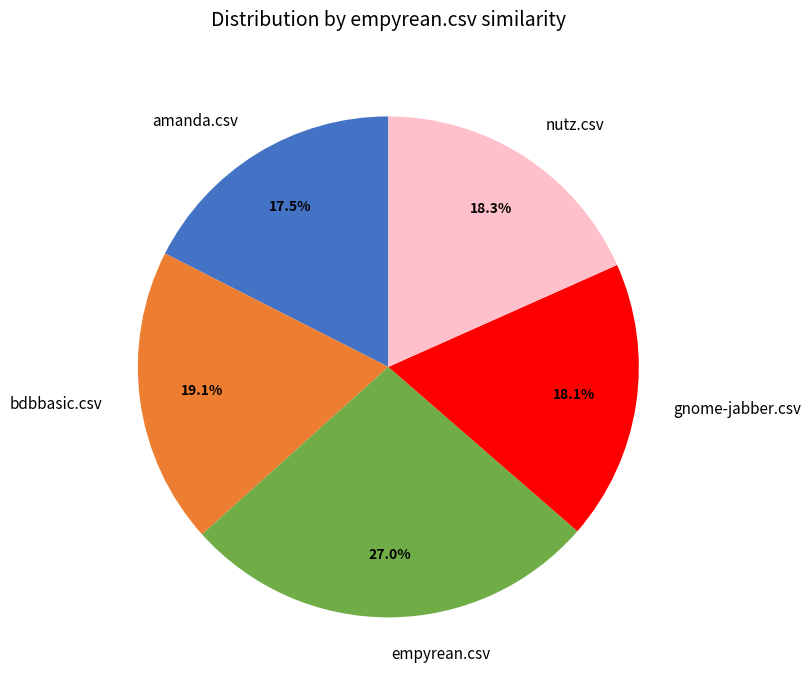

Does bdbbasic.csv represent more than half of the total?

No